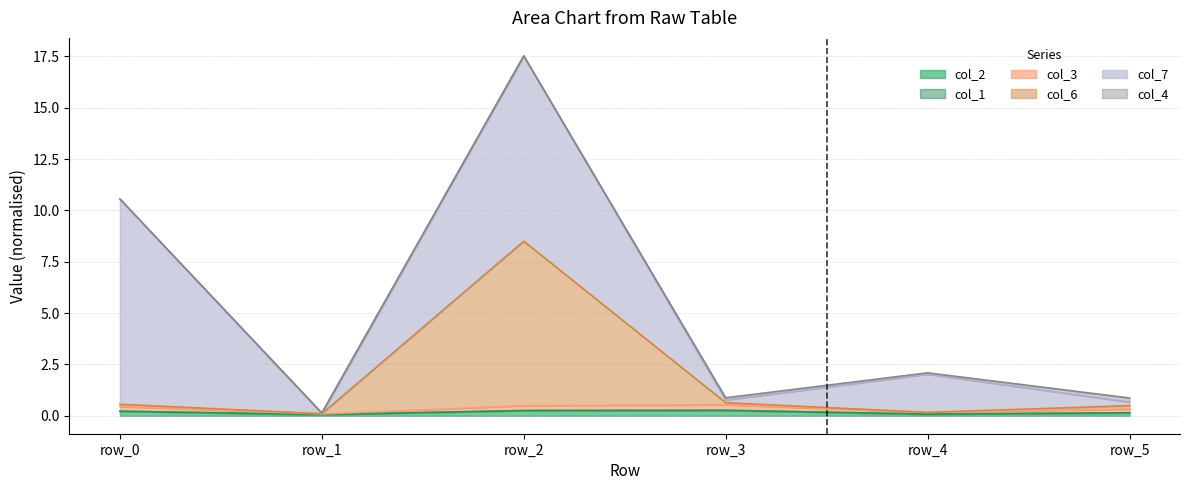

What is the highest value of the col_6 series?

8.5